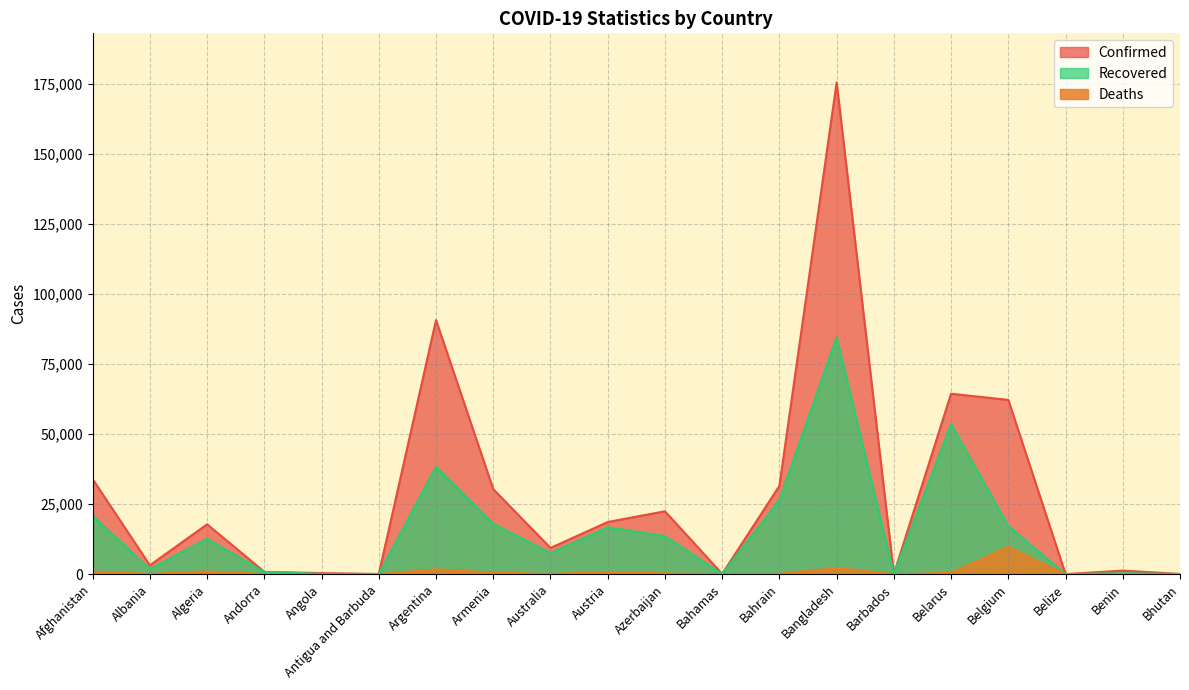

True or false: Confirmed and Deaths cross at least once.

False